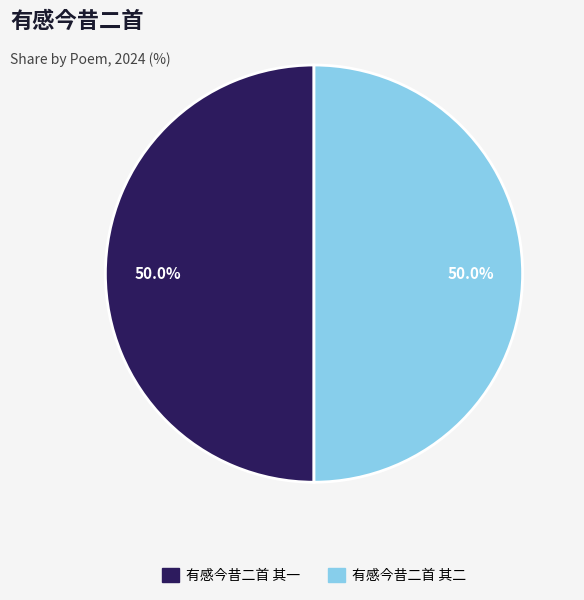

Approximately how many times larger is the value at 有感今昔二首 其二 compared to 有感今昔二首 其一?

1.0